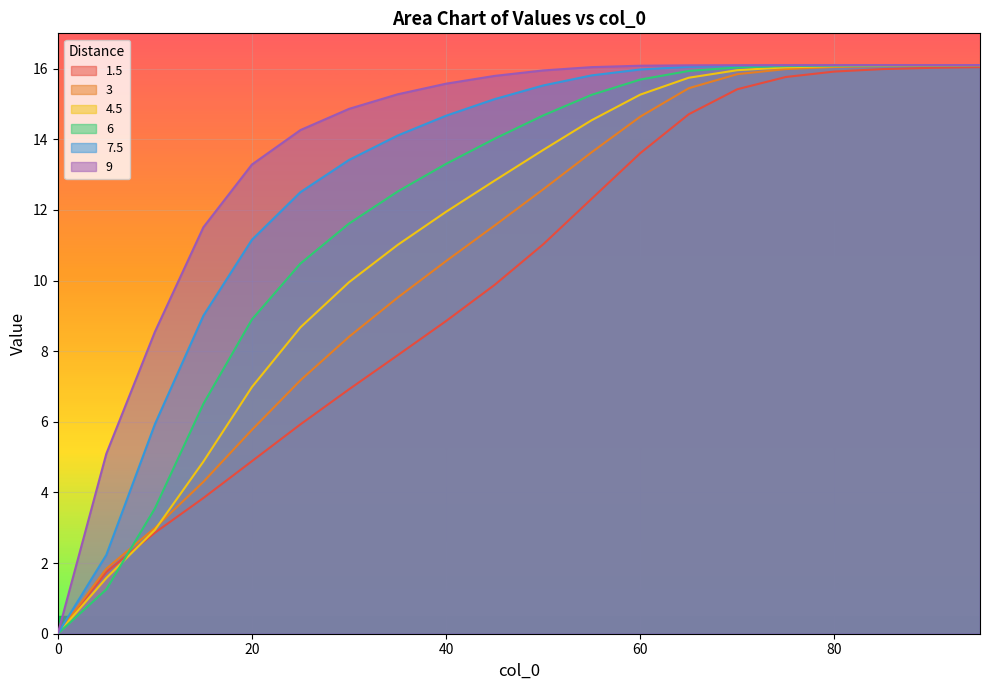

At which label does 7.5 first exceed 15?

45